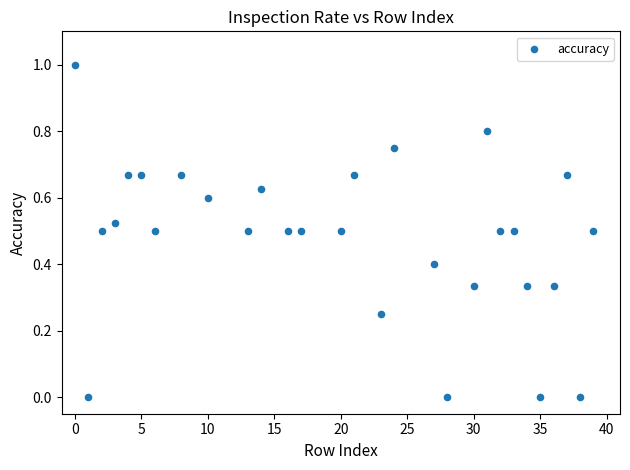

What is the range of X values (max minus min)?

39.0